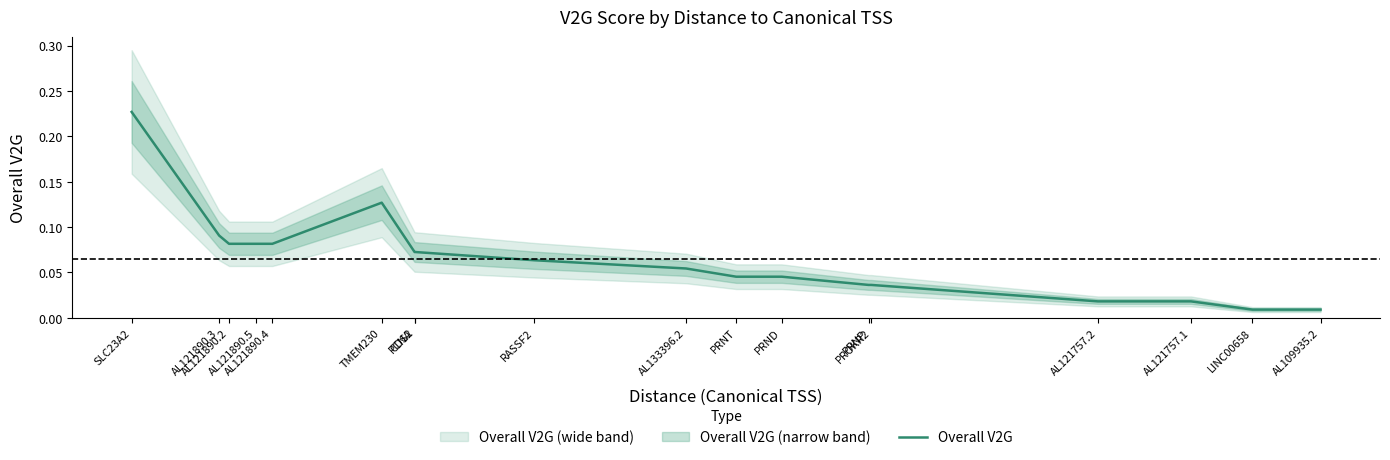

The value at SLC23A2 is 0.2. True or false?

True